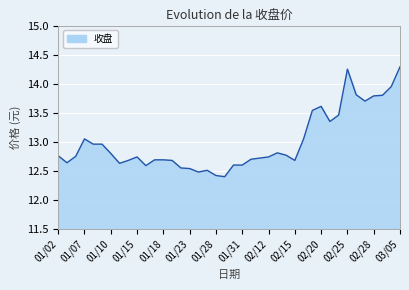

True or false: the data has more than 1 interior local peaks.

True